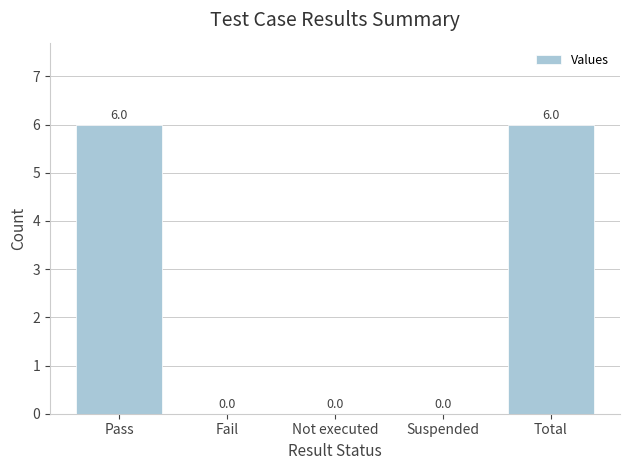

What is the change in value from Suspended to Total?

+6